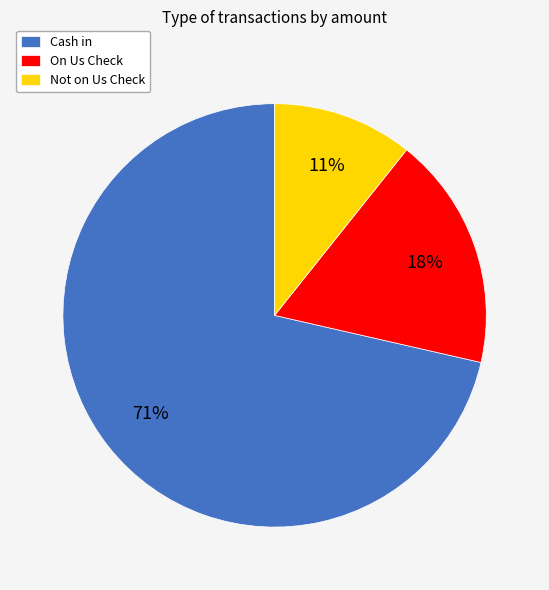

The On Us Check slice represents 18% of the pie. True or false?

True